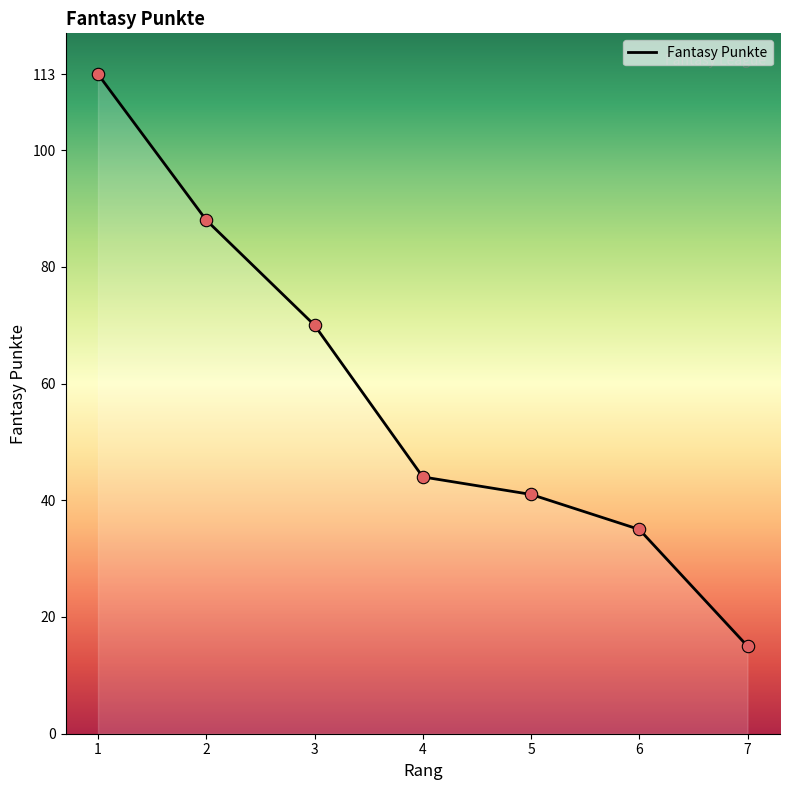

What is the change in value from 4 to 6?

-9